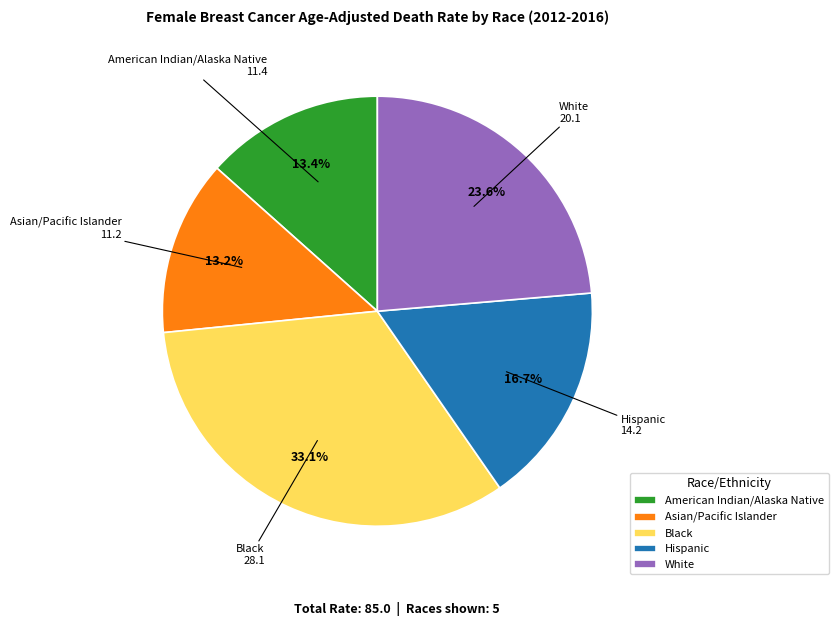

True or false: White accounts for 36% of the total.

False